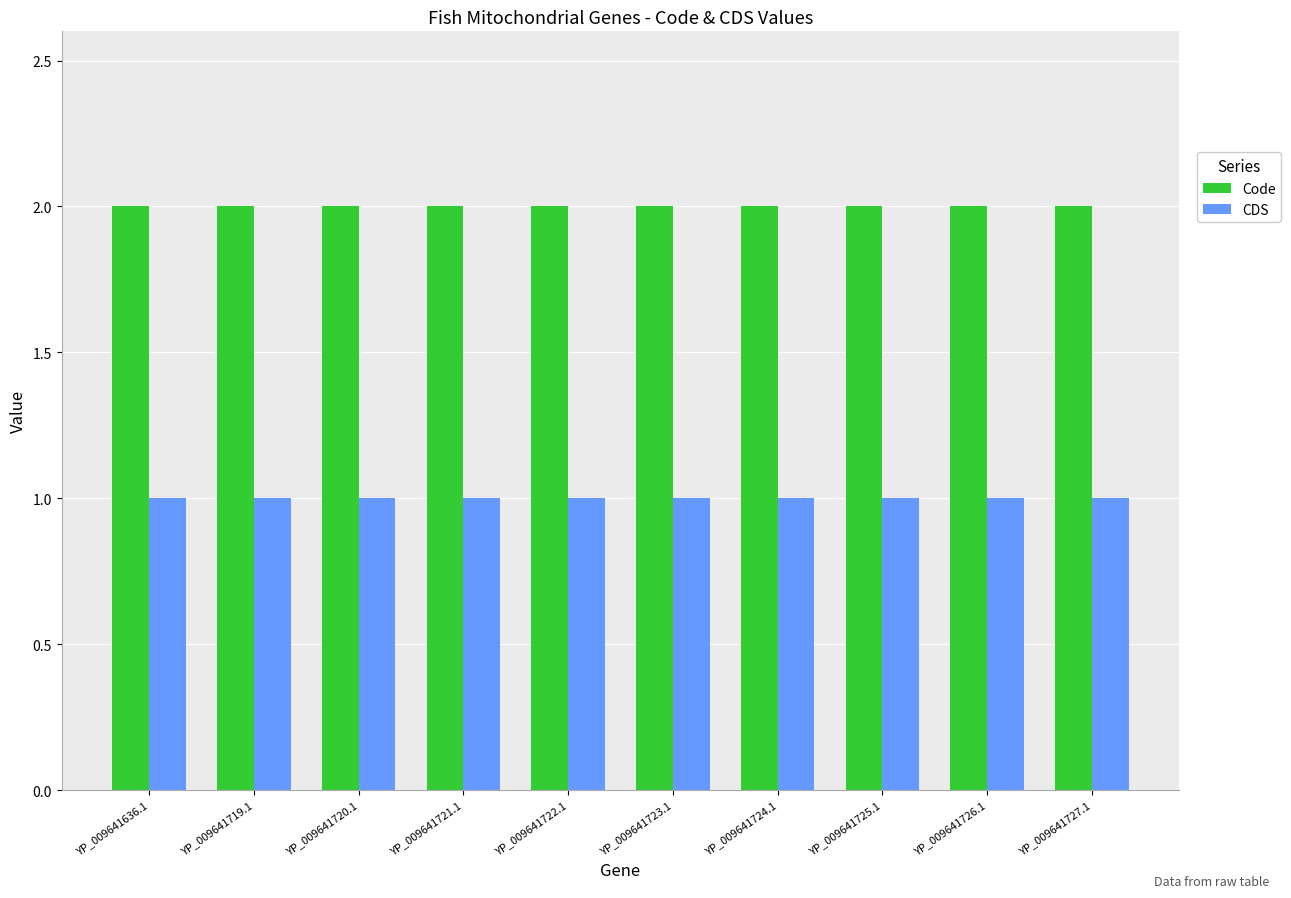

At how many categories does at least one series exceed 1?

10